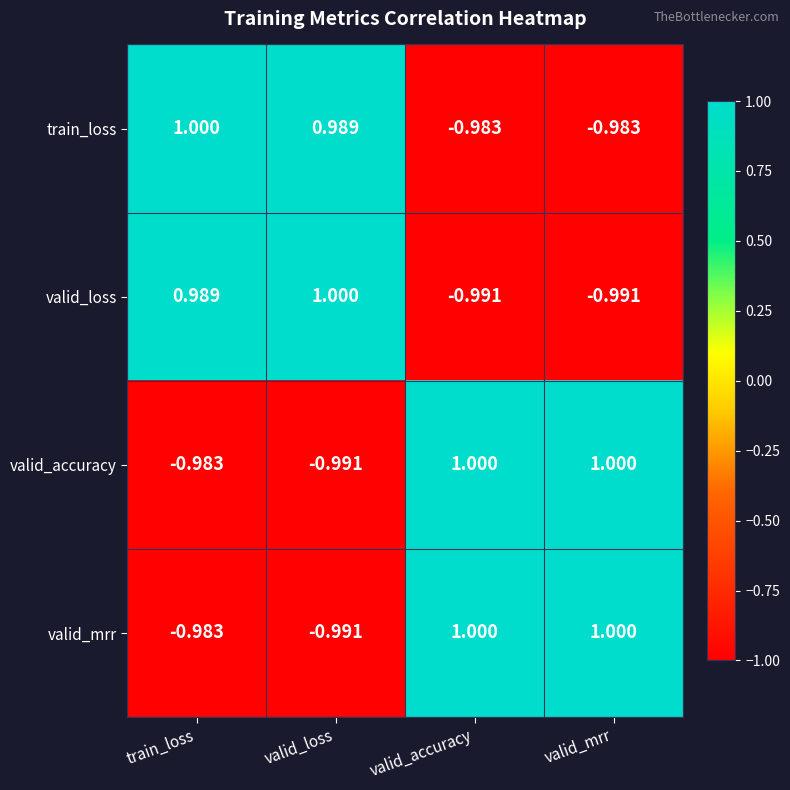

Is the value of valid_mrr at valid_mrr greater than the value of valid_loss at train_loss?

Yes